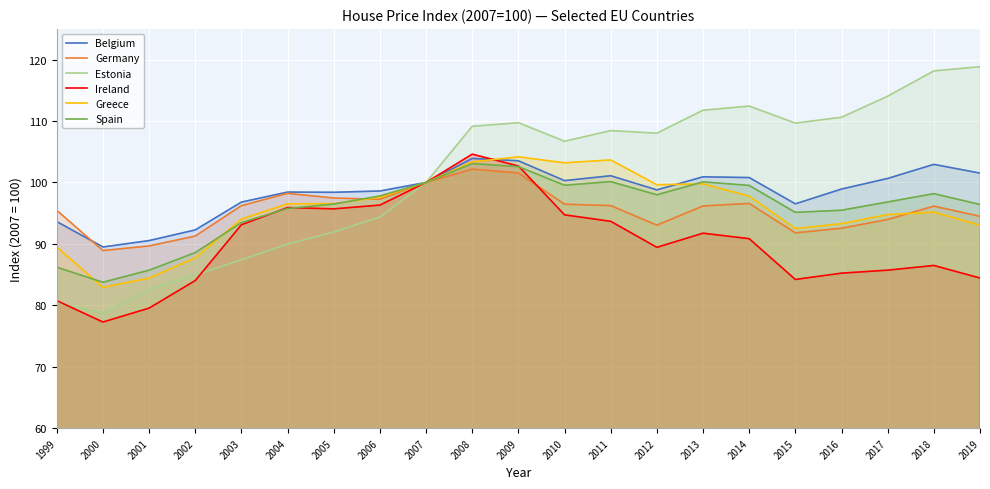

Which series has the largest range (max minus min)?

Estonia